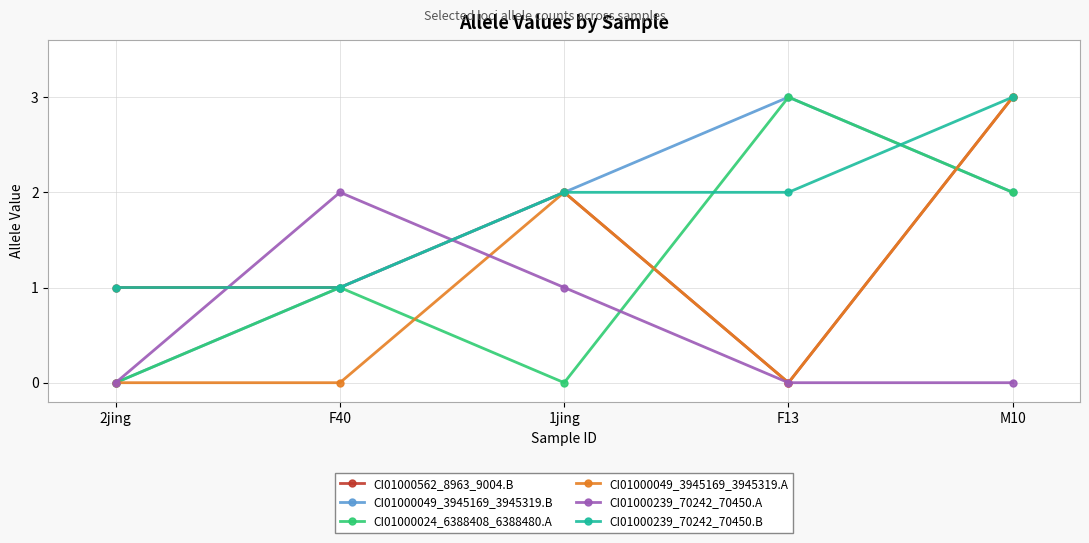

What is the sum of all CI01000049_3945169_3945319.B values?

8